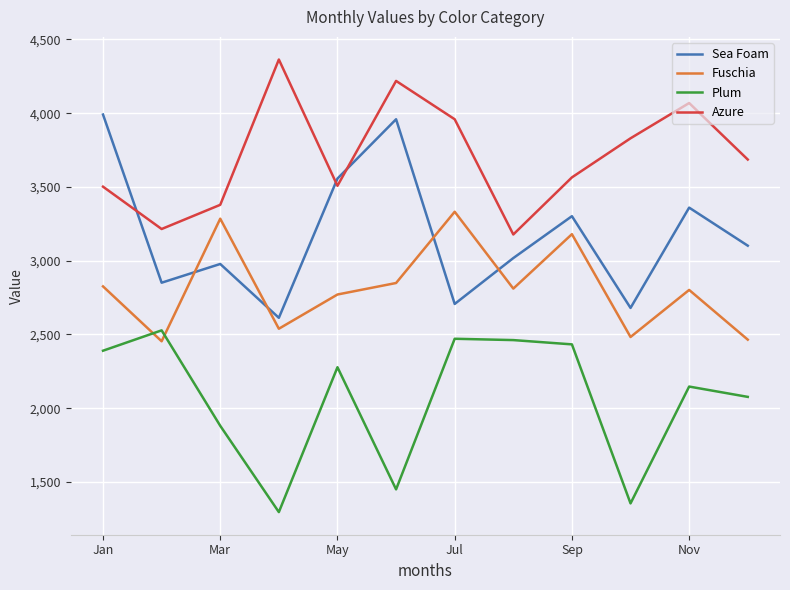

Which series has the largest total across all categories?

Azure